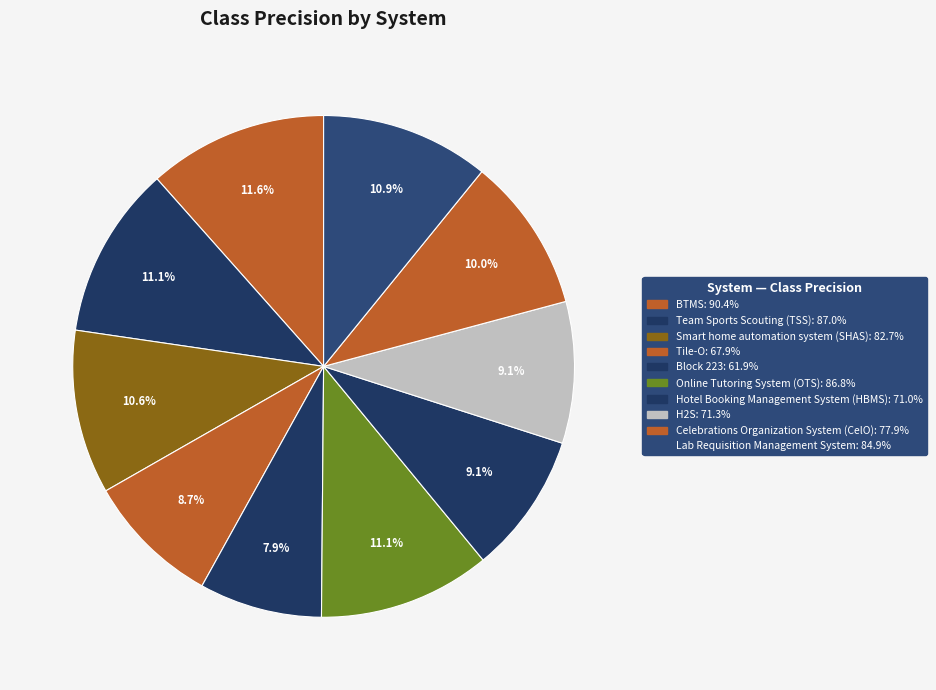

How much of the chart is everything except H2S?

90.9%